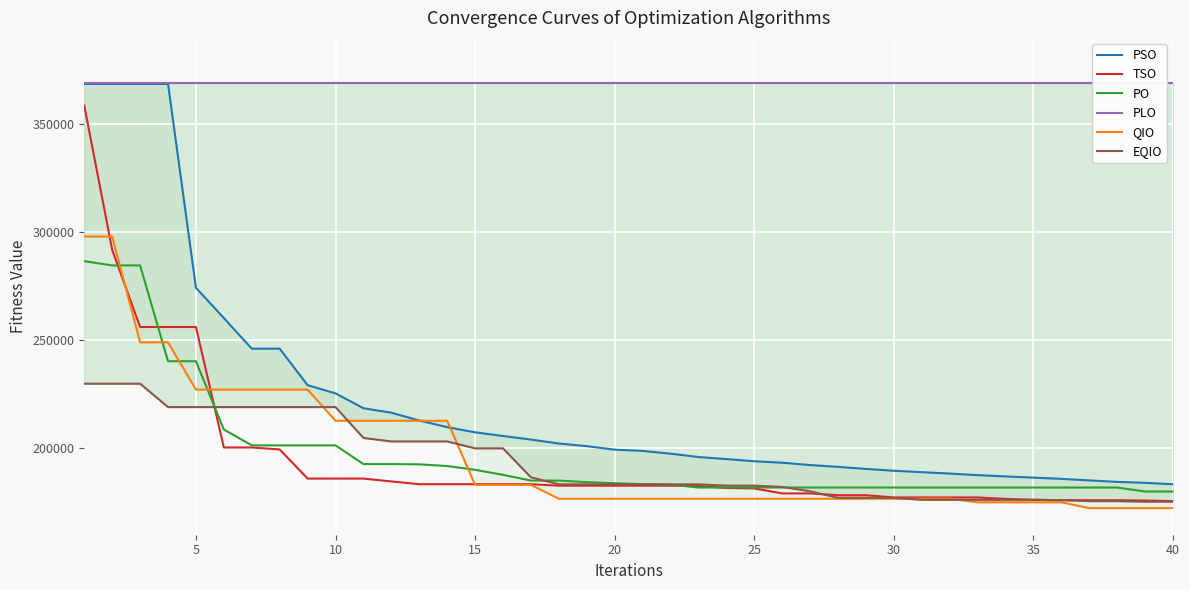

Is the value of TSO at 37 greater than the value of PLO at 22?

No